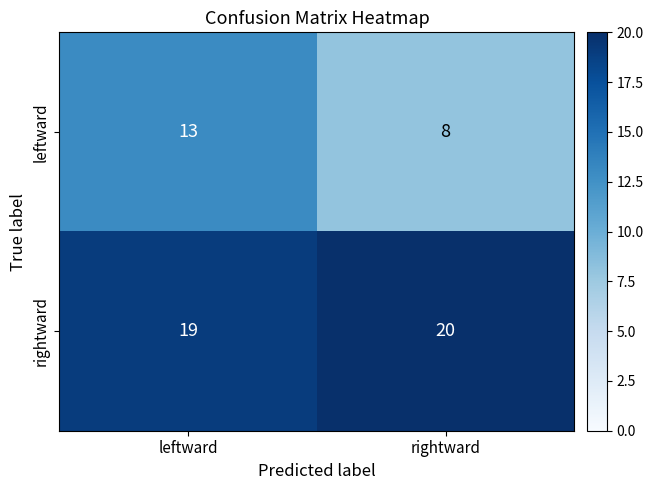

What is the sum of all rightward values?

39